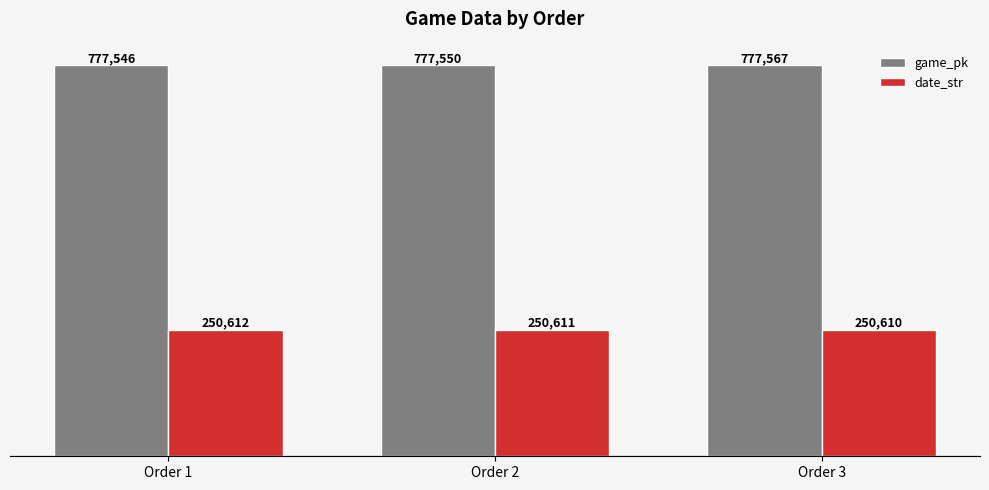

Reading right to left, extract all data points from this chart.

game_pk: 777567	777550	777546
date_str: 250610	250611	250612